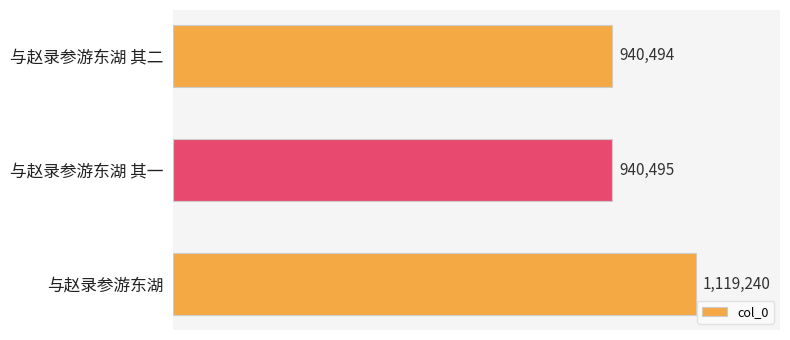

At which label is the value closest to 1029867?

与赵录参游东湖 其一